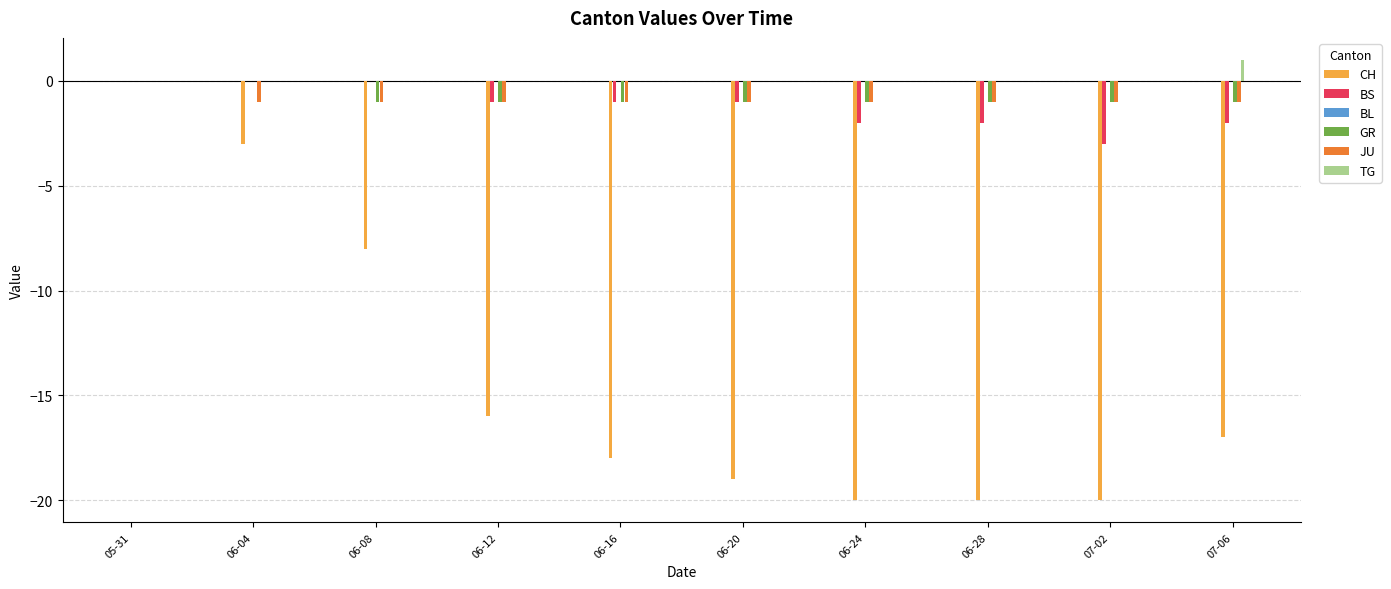

Which series has the largest total across all categories?

TG